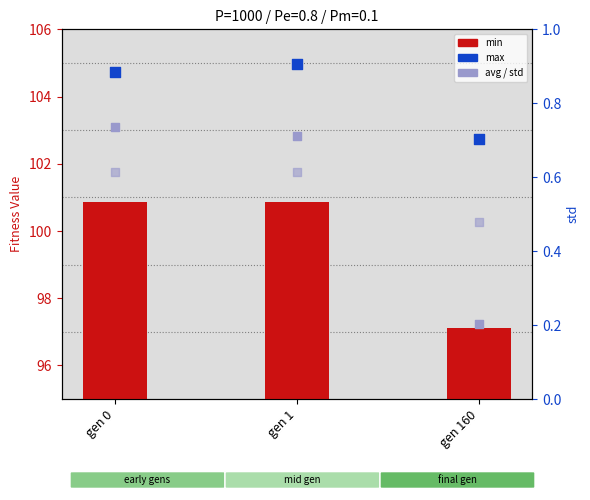

Which series contains the lowest Y value?

std